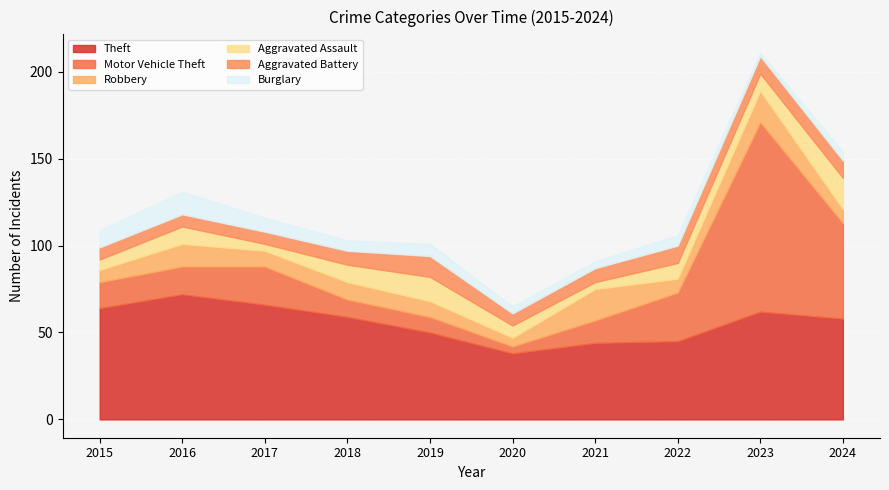

Which series ends up on top after the final intersection of Aggravated Battery and Robbery?

Aggravated Battery